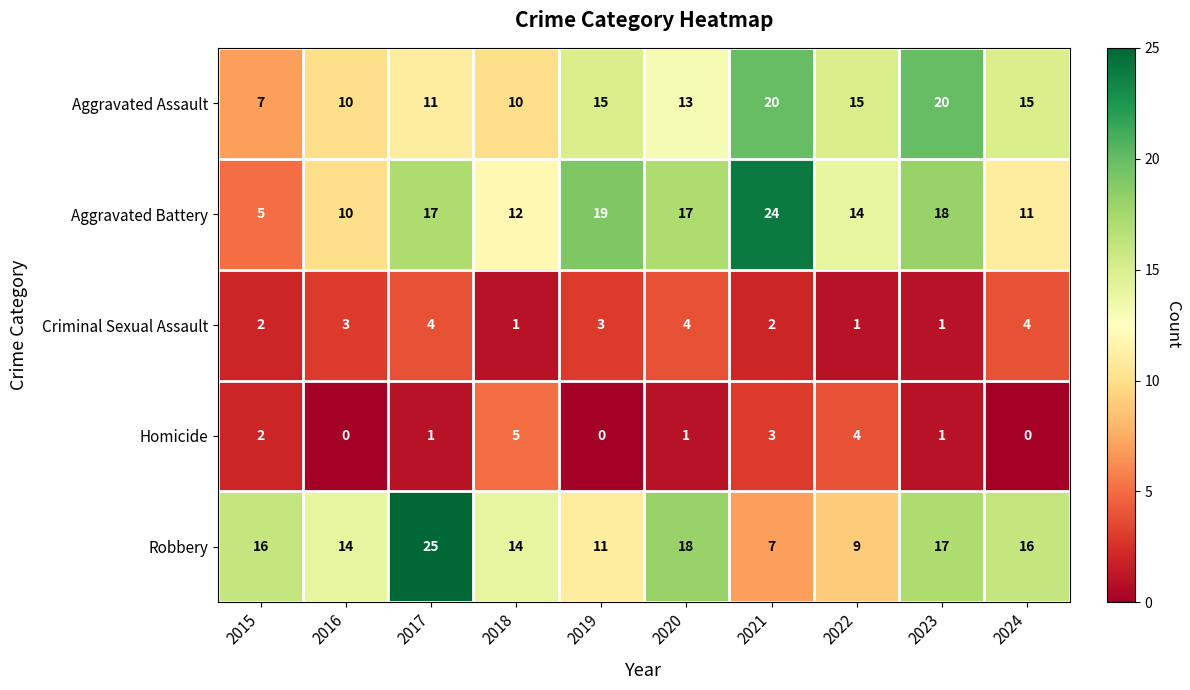

True or false: Aggravated Battery has a value of 3 at 2016.

False